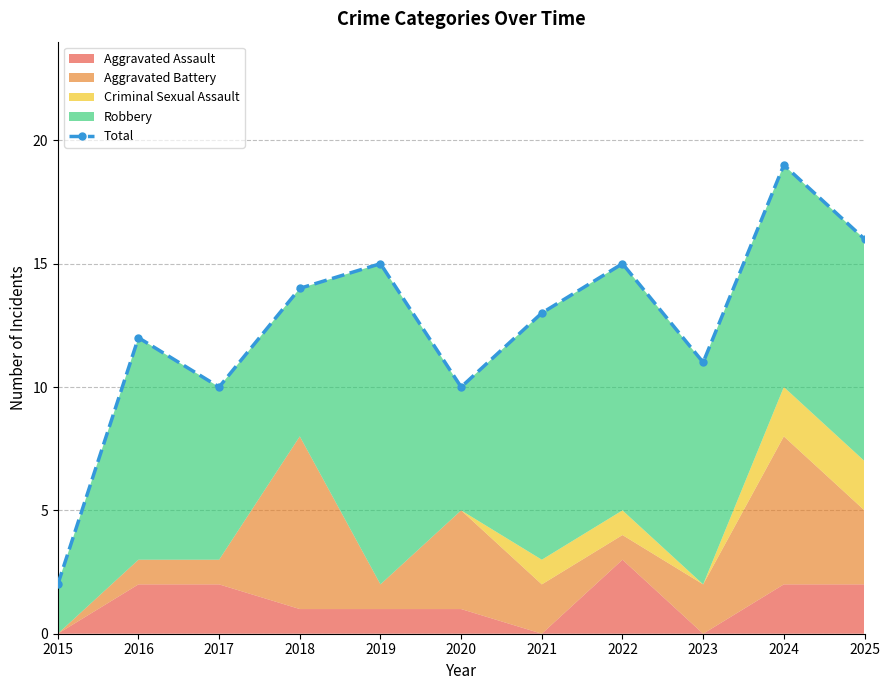

Approximately how many times larger is the value at 2018 compared to 2022?

0.9